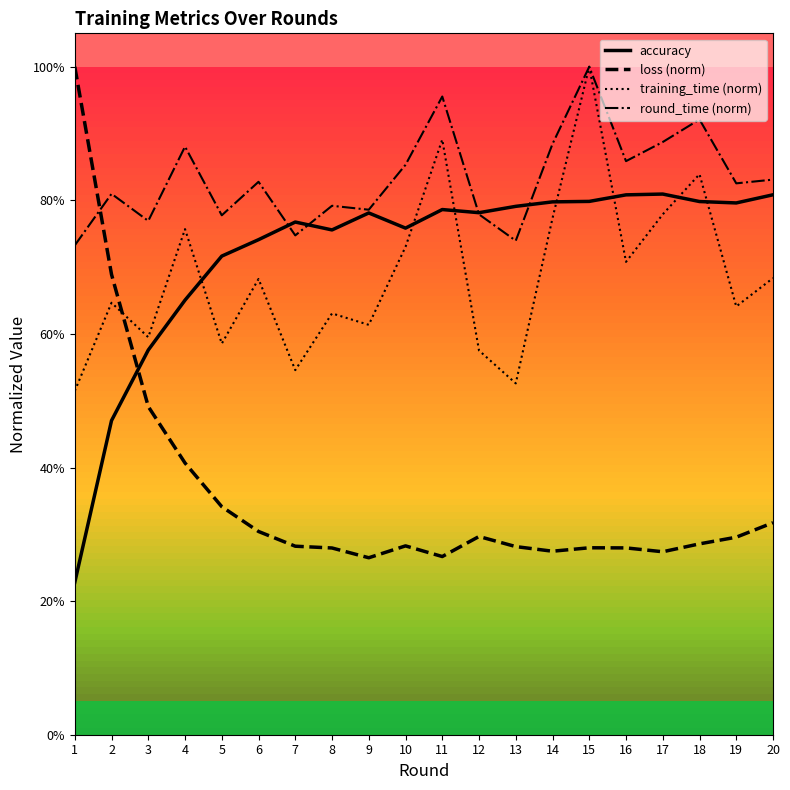

Which category has the lowest value in the training_time (norm) series?

1